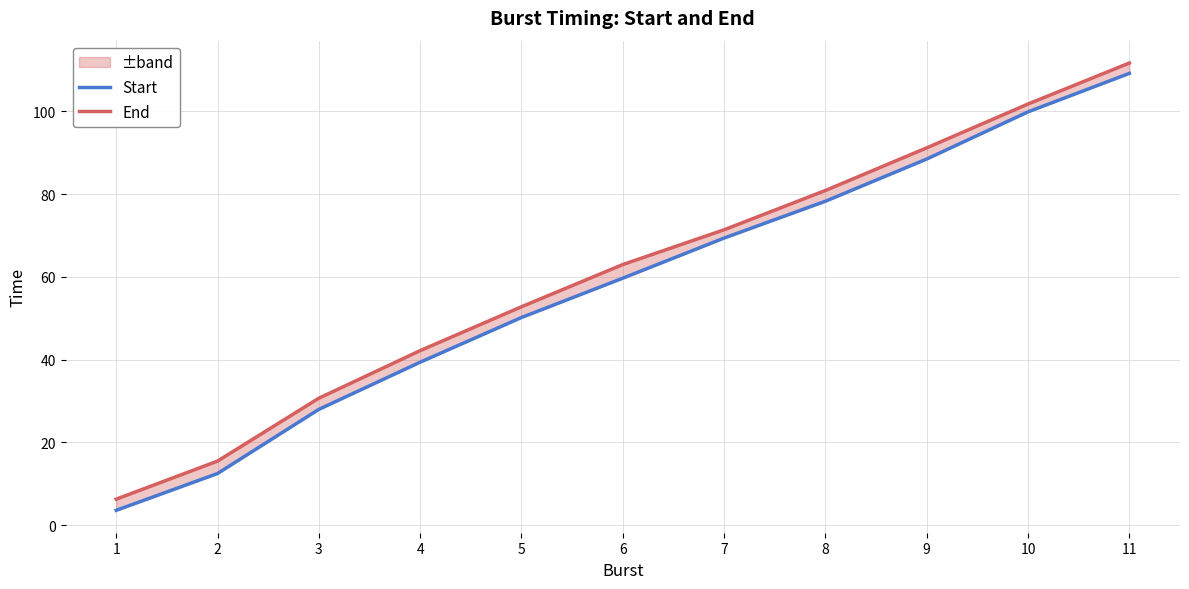

At how many categories does at least one series exceed 111?

1